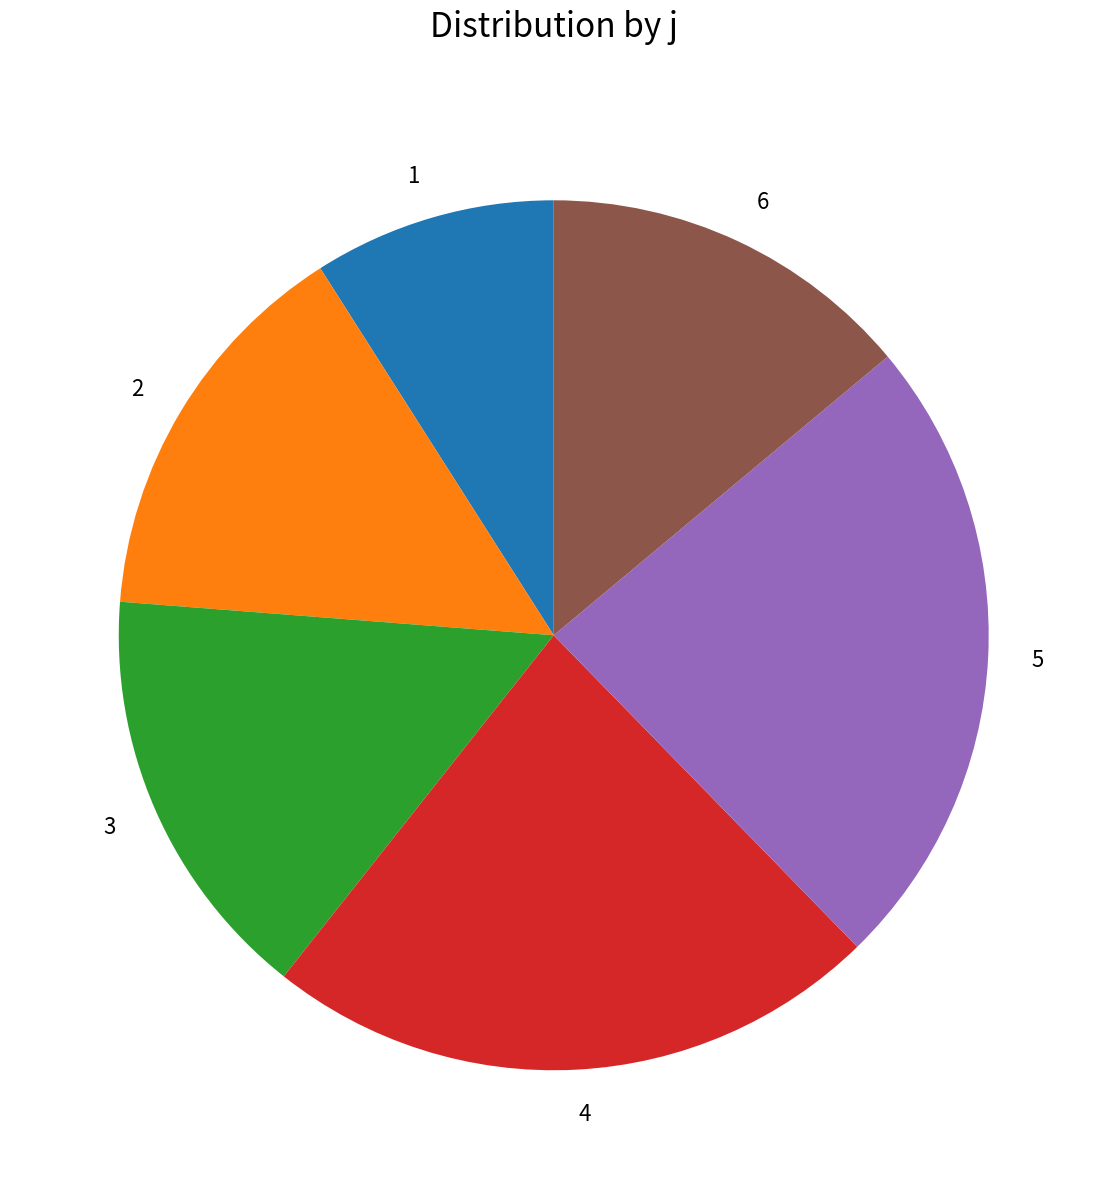

Which category has the smallest portion of the pie?

1